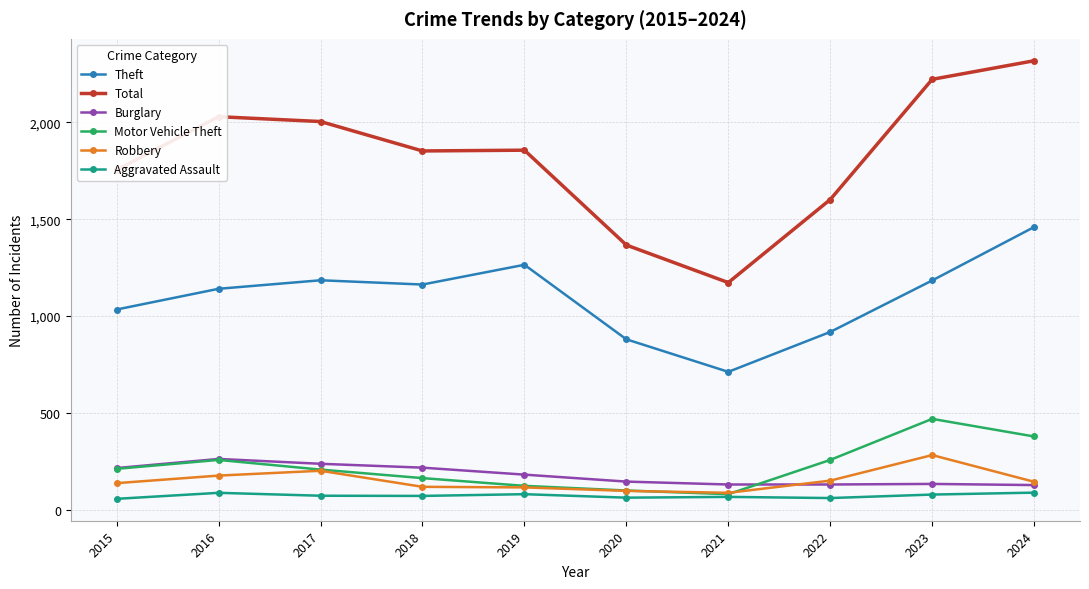

What is the difference between the Aggravated Assault values at 2018 and 2022?

11